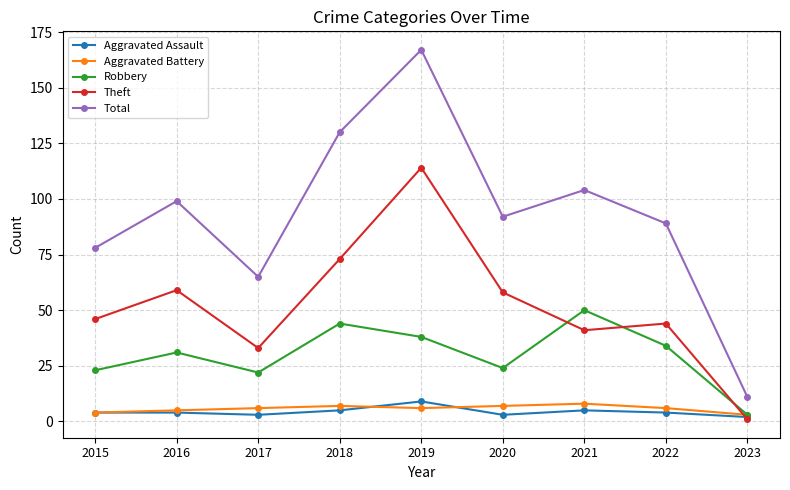

True or false: Aggravated Assault has more than 0 points higher than both neighbors.

True